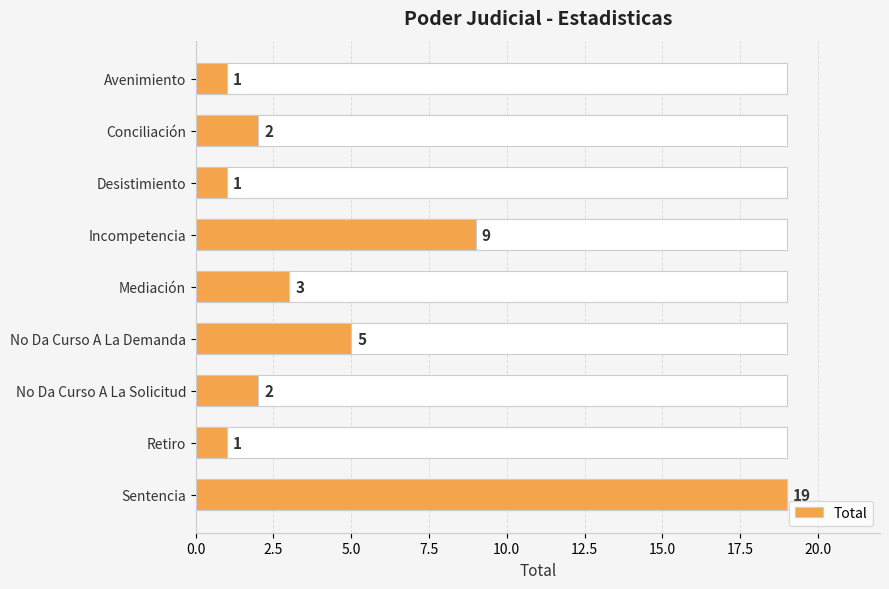

How many values are below 2?

3